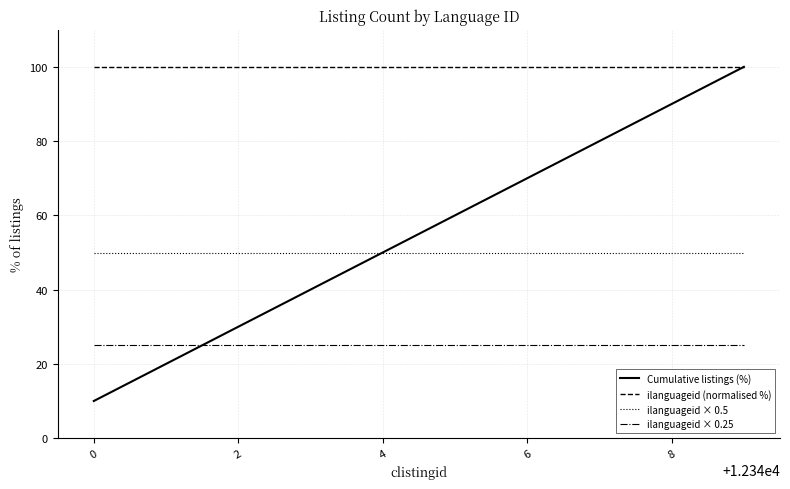

Reading left to right, transcribe all the data shown in this chart.

Cumulative listings (%): 10	20	30	40	50	60	70	80	90	100
ilanguageid (normalised %): 100	100	100	100	100	100	100	100	100	100
ilanguageid × 0.5: 50	50	50	50	50	50	50	50	50	50
ilanguageid × 0.25: 25	25	25	25	25	25	25	25	25	25